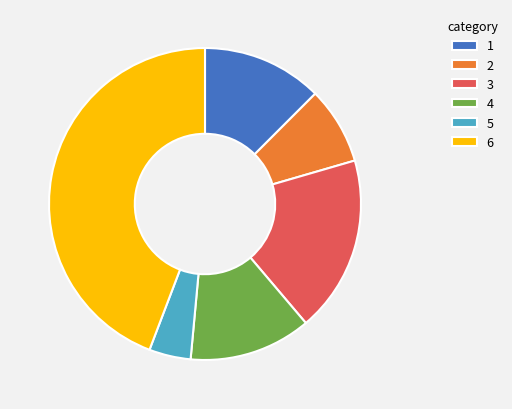

Between 3 and 1, which is larger?

3